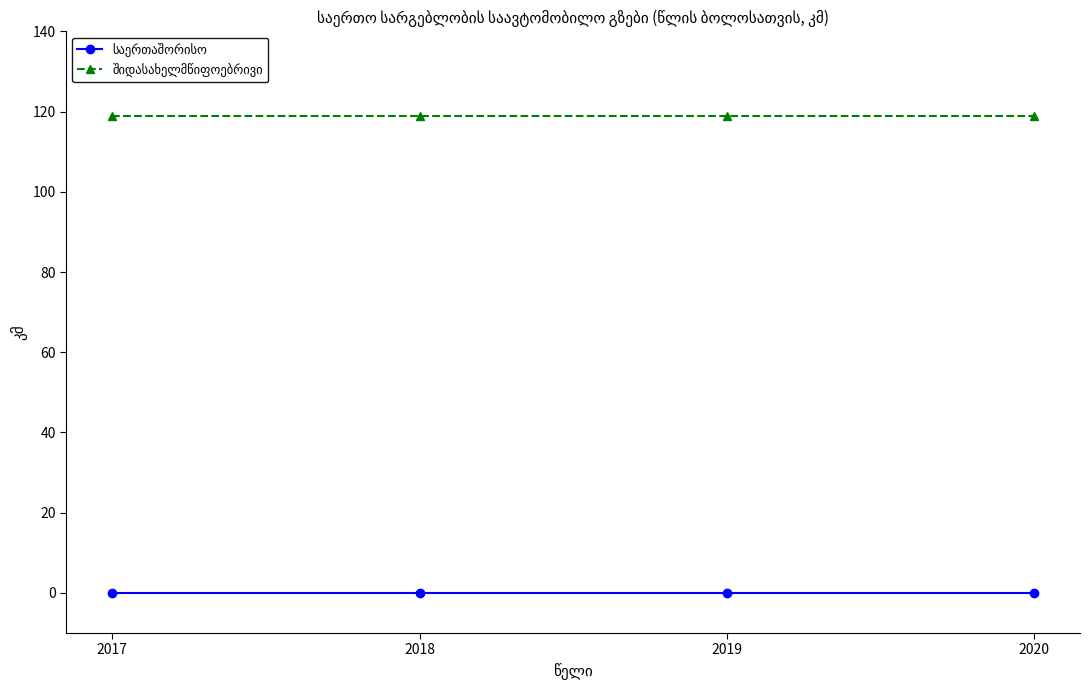

At how many categories does at least one series exceed 114?

4